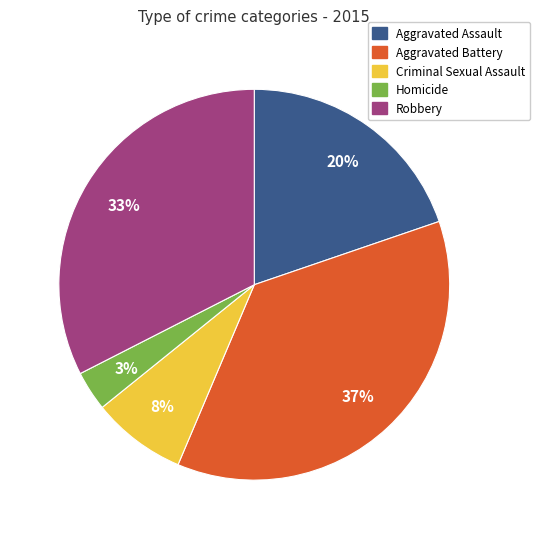

Is the sum of Homicide and Aggravated Assault greater than half?

No